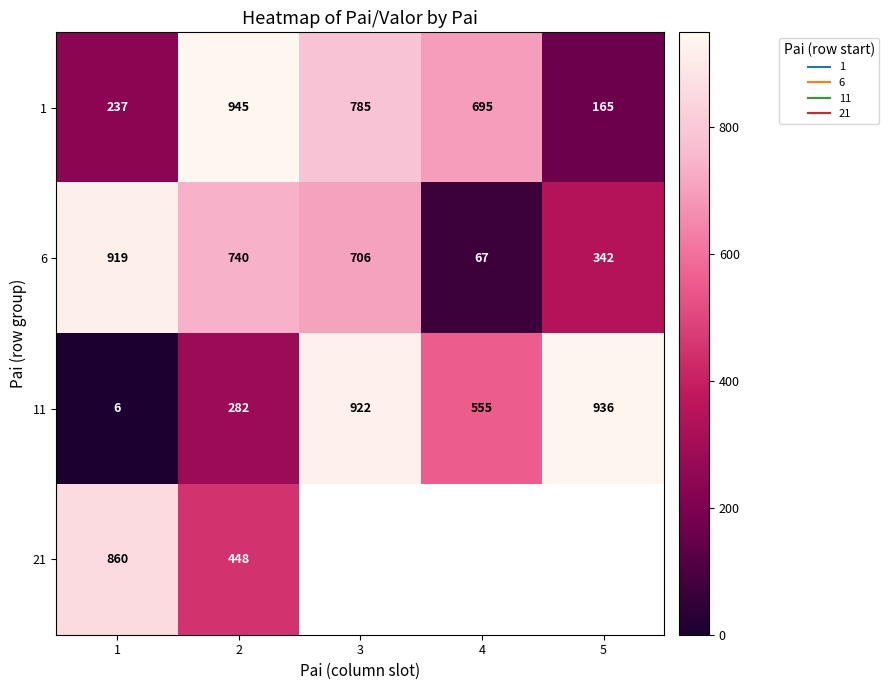

What is the average value of the 1 series?

565.4